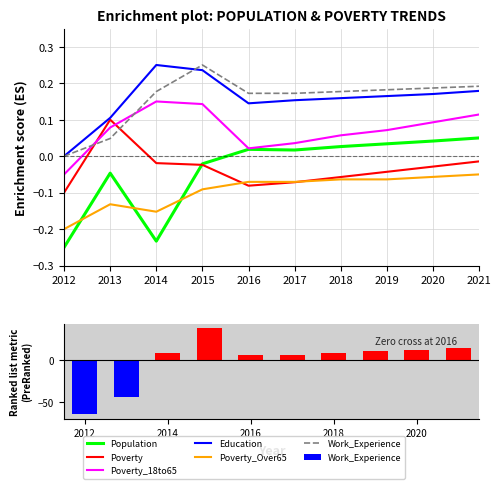

What is the value of the Poverty_18to65 bar at the 4th from the left?

0.1